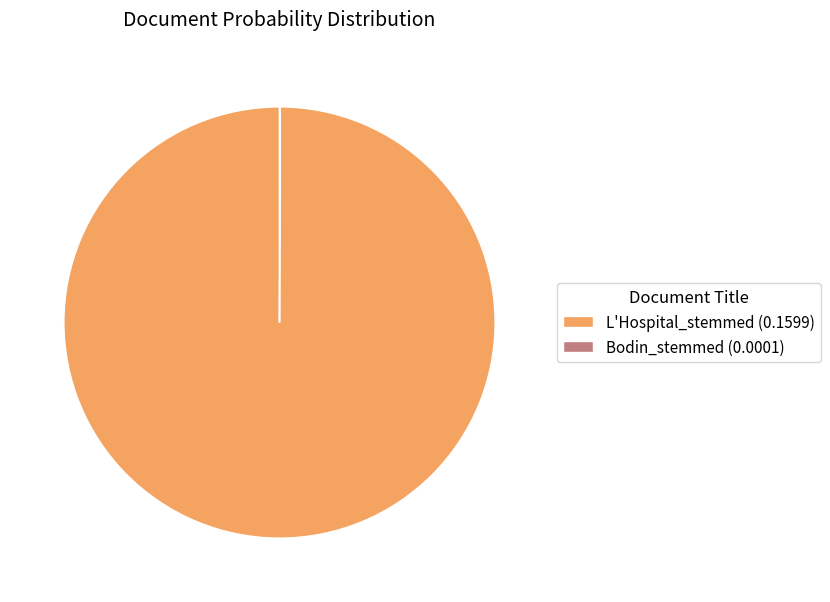

Is there a majority slice in this chart?

Yes